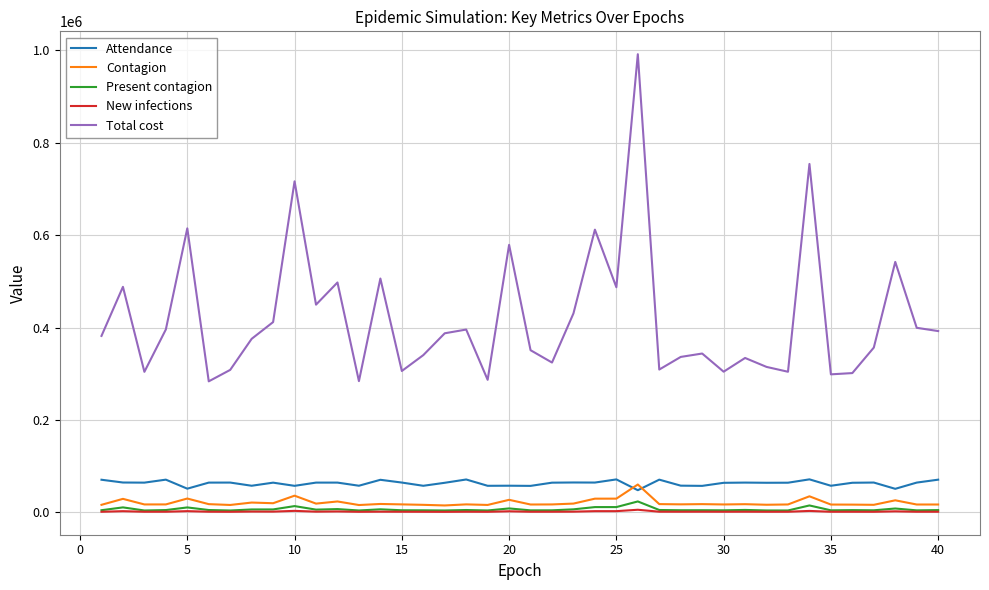

True or false: Present contagion and Attendance intersect in this chart.

False